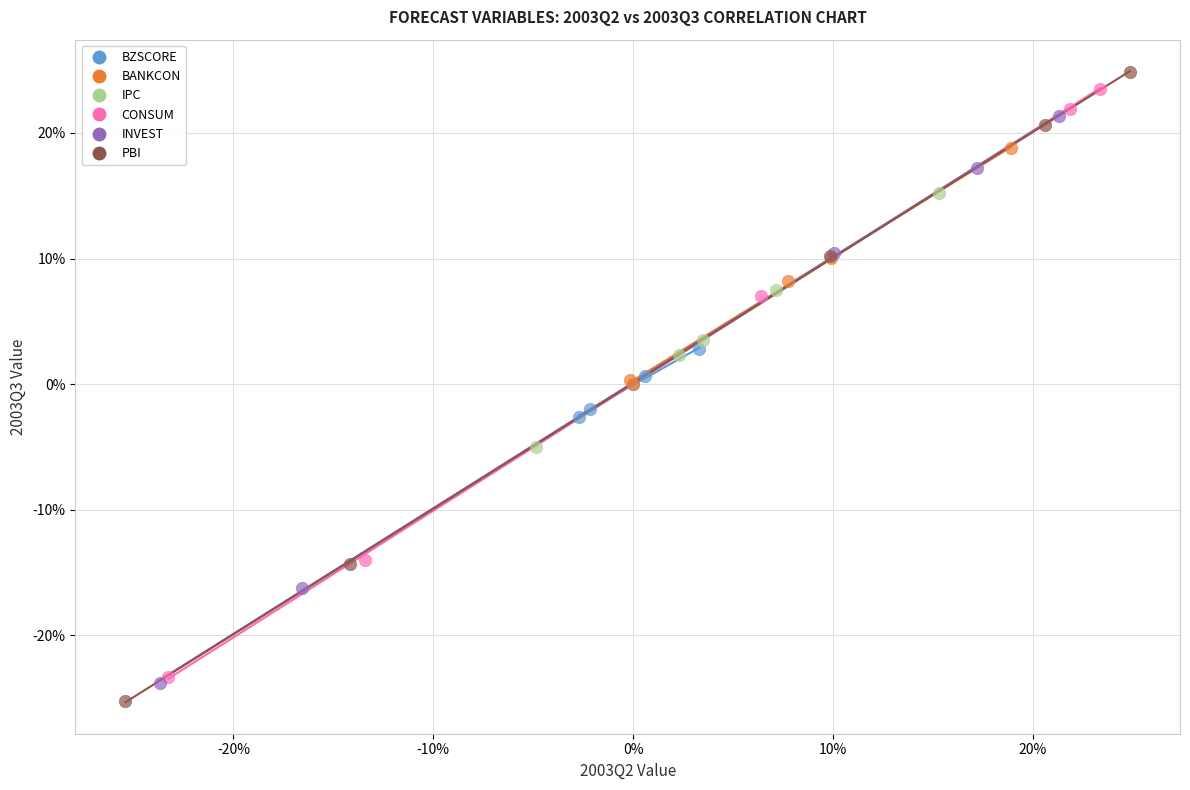

Which series has the largest Y range (max minus min)?

PBI